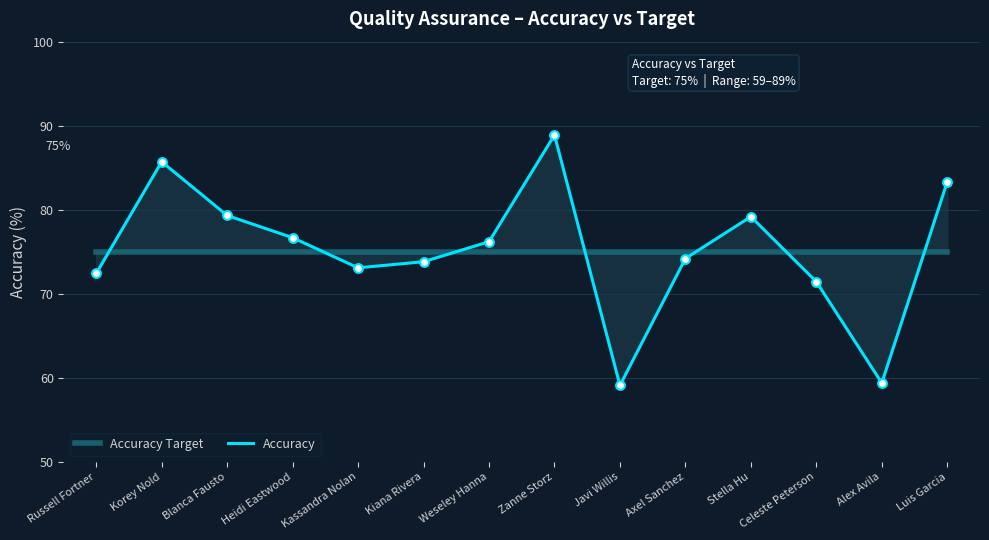

At which category is the sum across all series the highest?

Zanne Storz